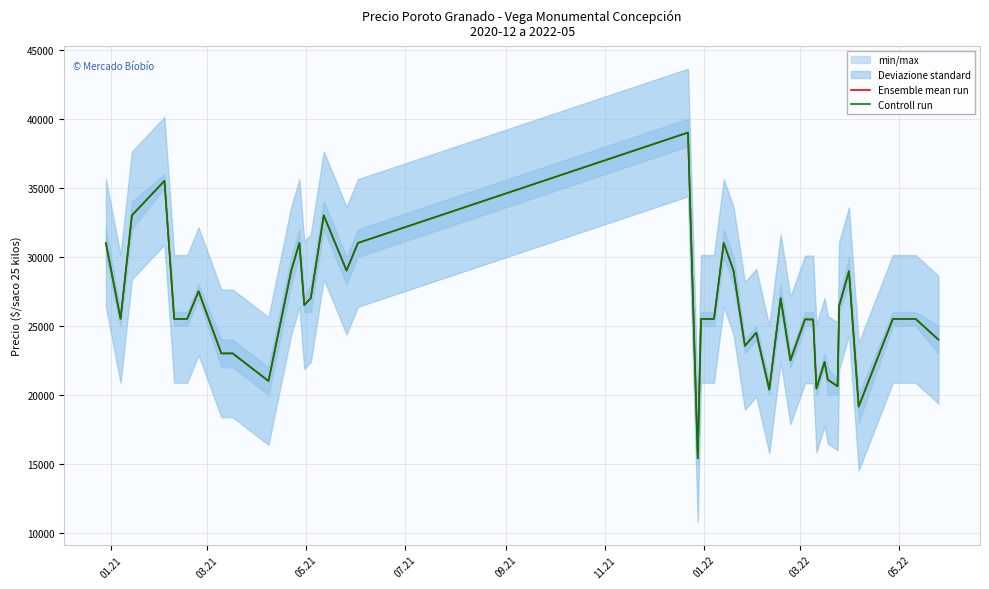

What is the maximum value for Controll run?

39000